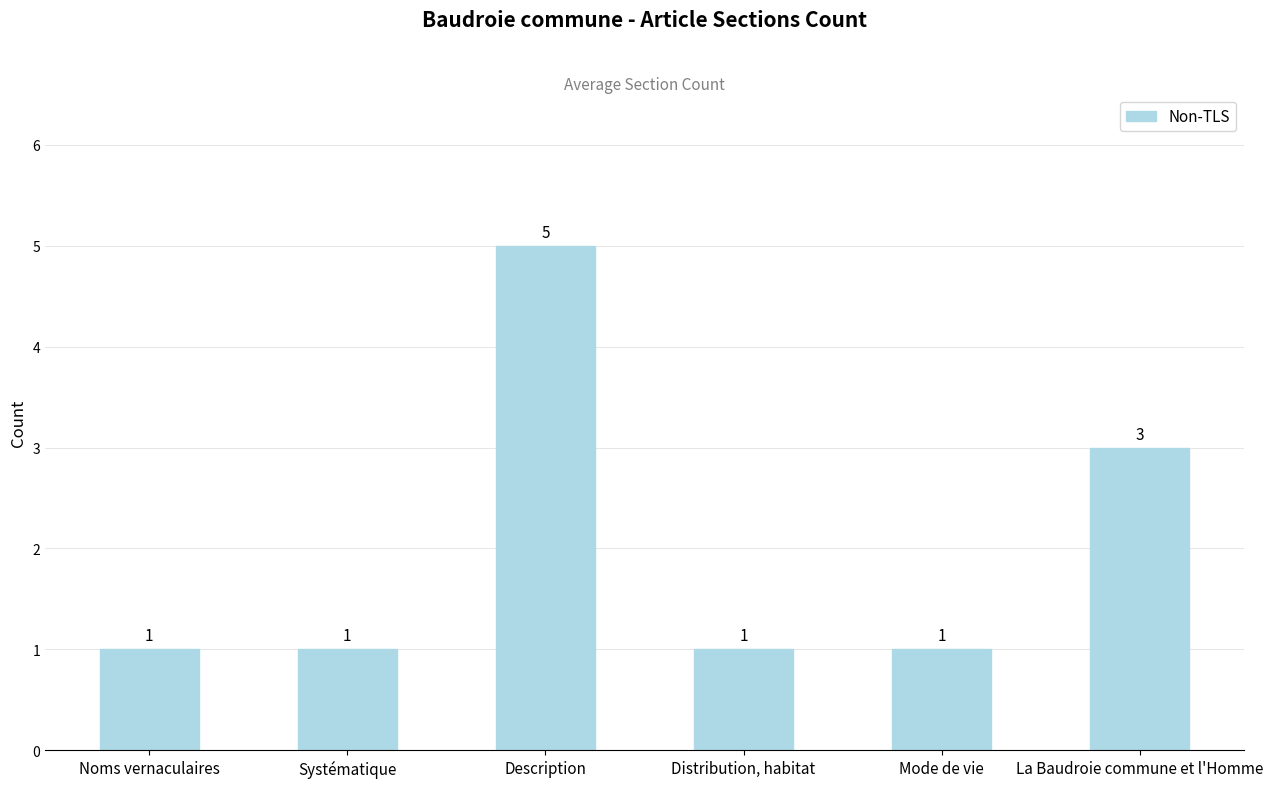

Reading left to right, transcribe all the data shown in this chart.

Noms vernaculaires=1	Systématique=1	Description=5	Distribution, habitat=1	Mode de vie=1	La Baudroie commune et l'Homme=3